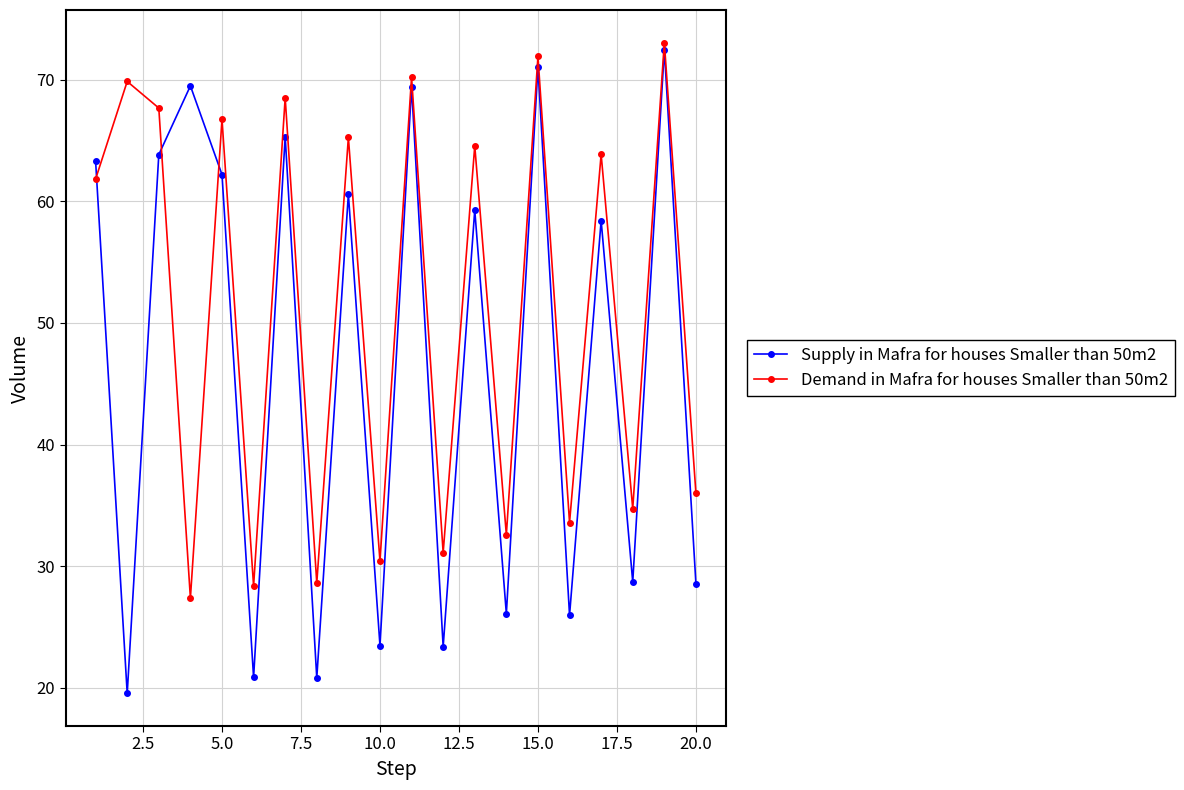

Which series has the largest total across all categories?

Demand in Mafra for houses Smaller than 50m2